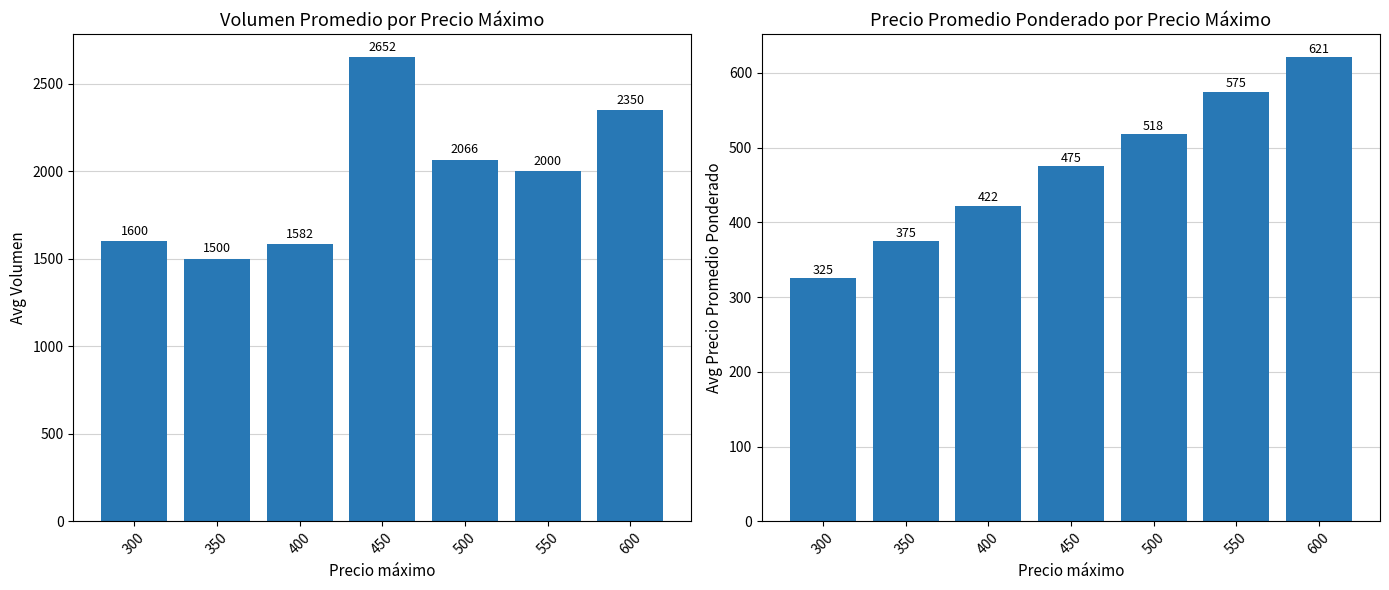

At which category is the sum across all series the highest?

450